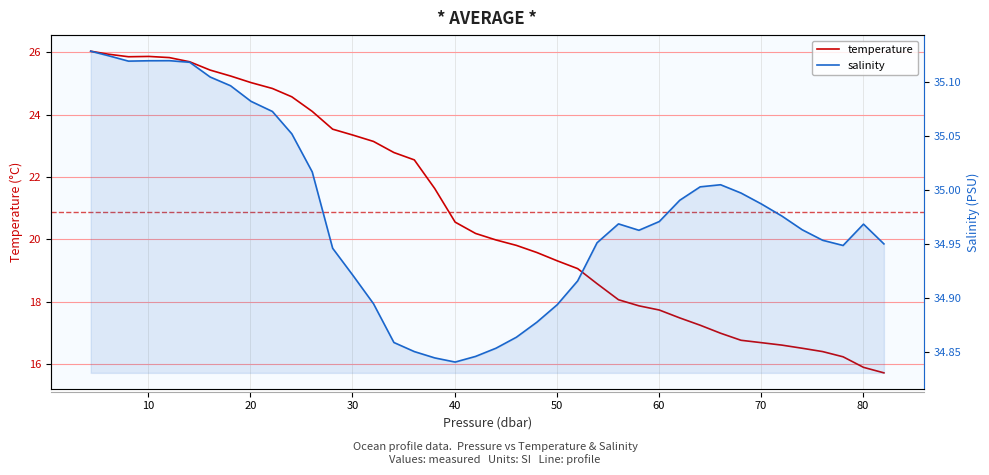

Is it true that temperature equals 9.0 at 18?

False